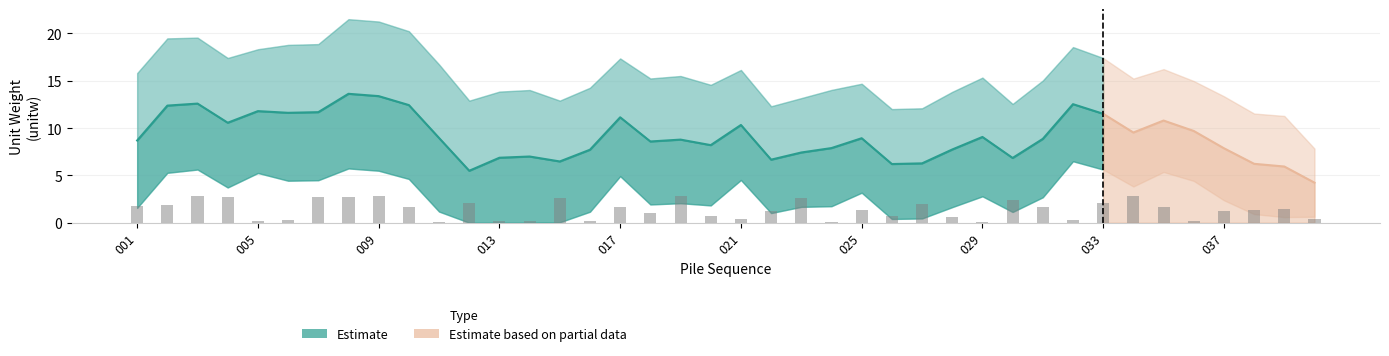

At which label is the value closest to 1?

018